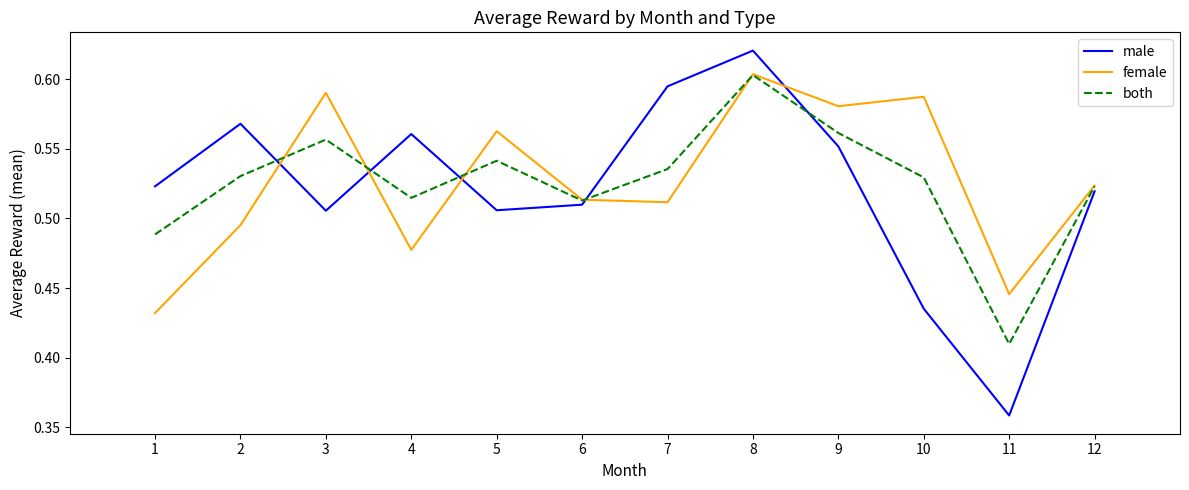

The female series shows 0.1 at 12. True or false?

False